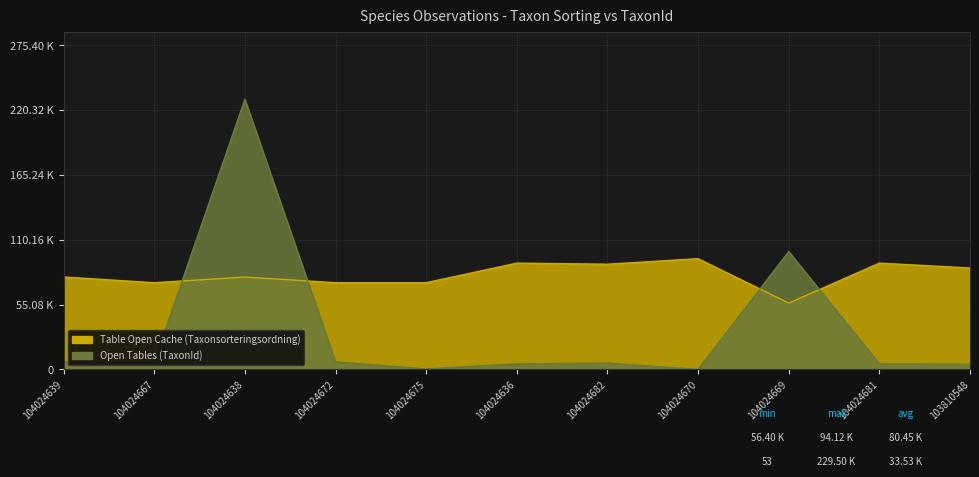

Rank the series by their average value, from highest to lowest.

Table Open Cache (Taxonsorteringsordning), Open Tables (TaxonId)